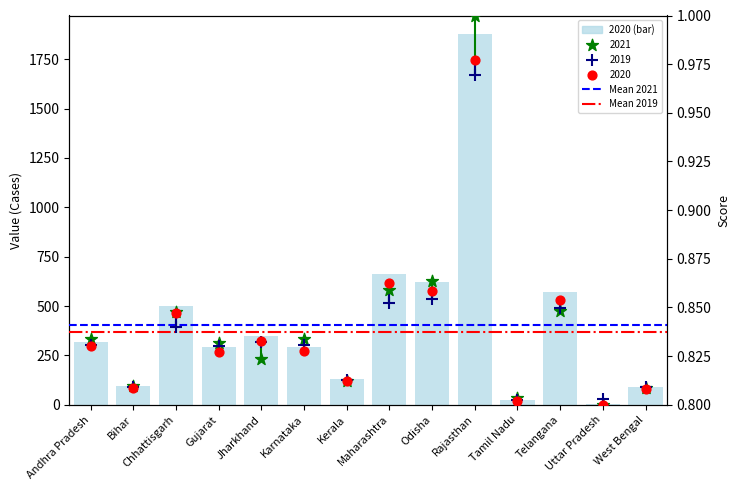

What are all the series names shown in the legend?

2019, 2020, 2021